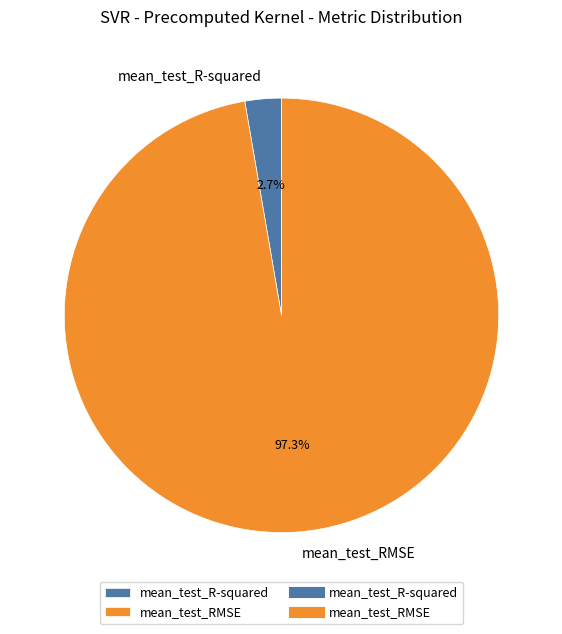

What percentage is the mean_test_RMSE slice, to the nearest percent?

97%